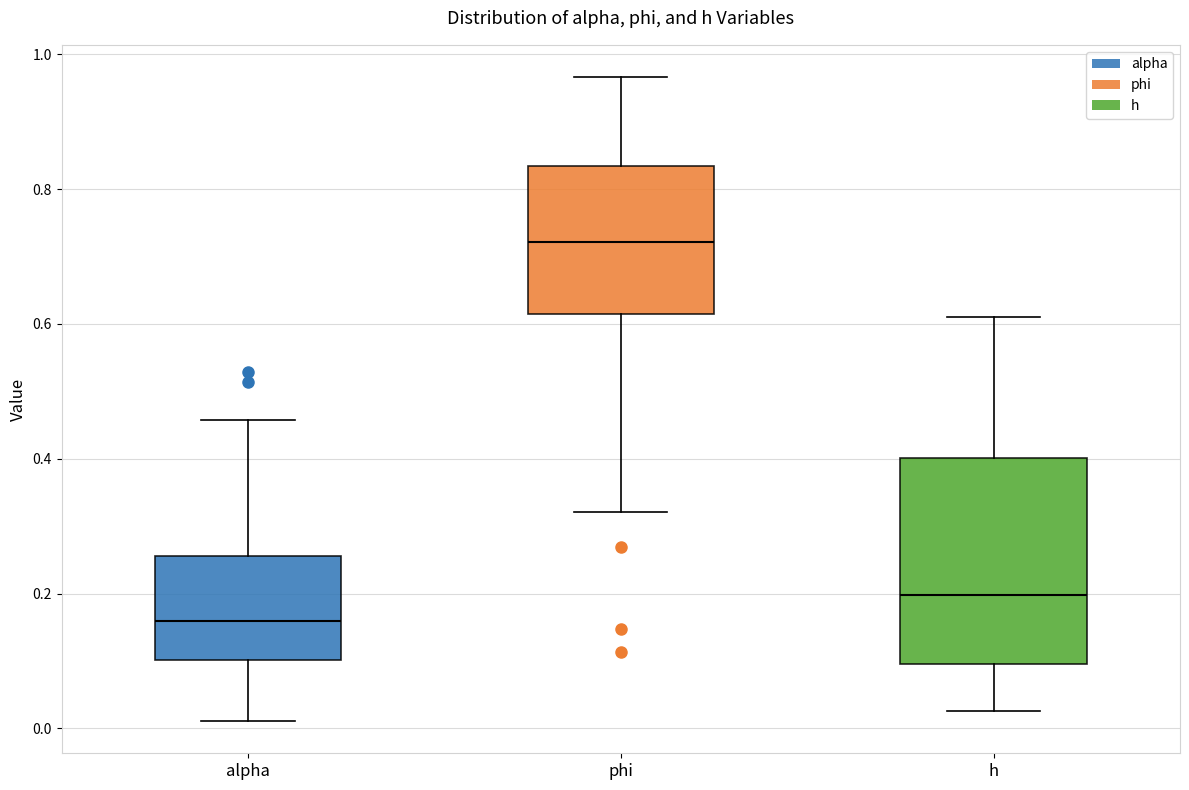

Where does the median line of the box for h sit on the y-axis? The values are not printed on the chart, so give them approximately, as read against the axis.

0.20